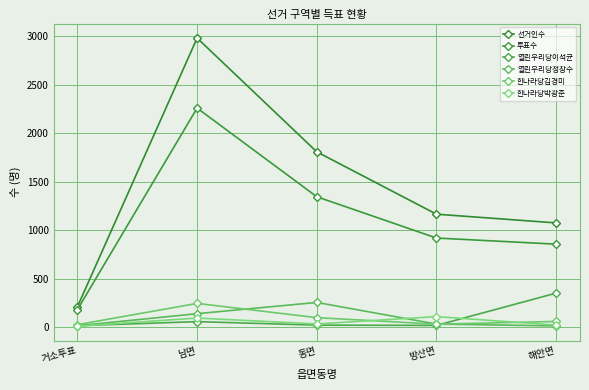

How many data points does each series have?

5